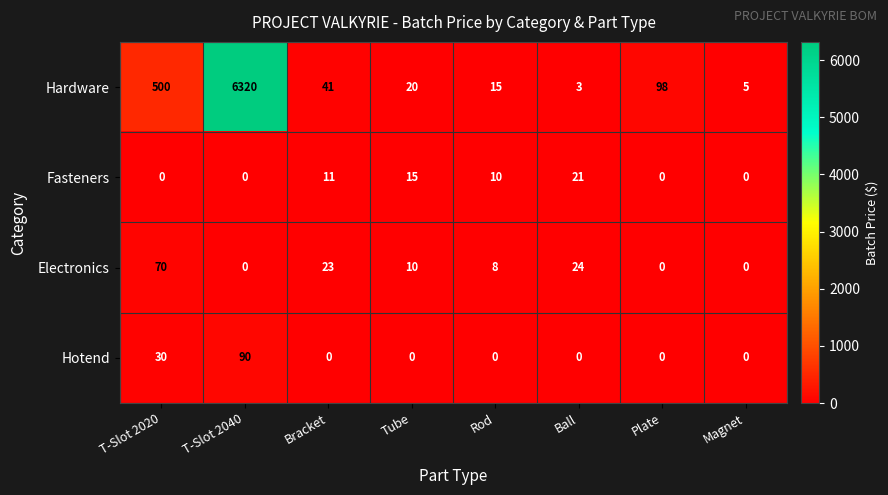

What is the difference between the maximum and minimum values in the Electronics series?

70